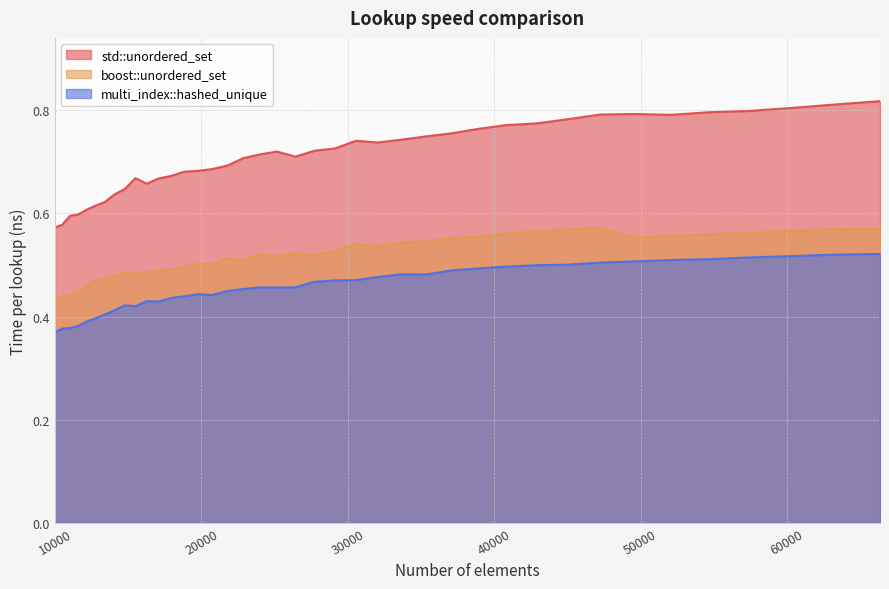

At which category does the chart reach its minimum across all series?

10000